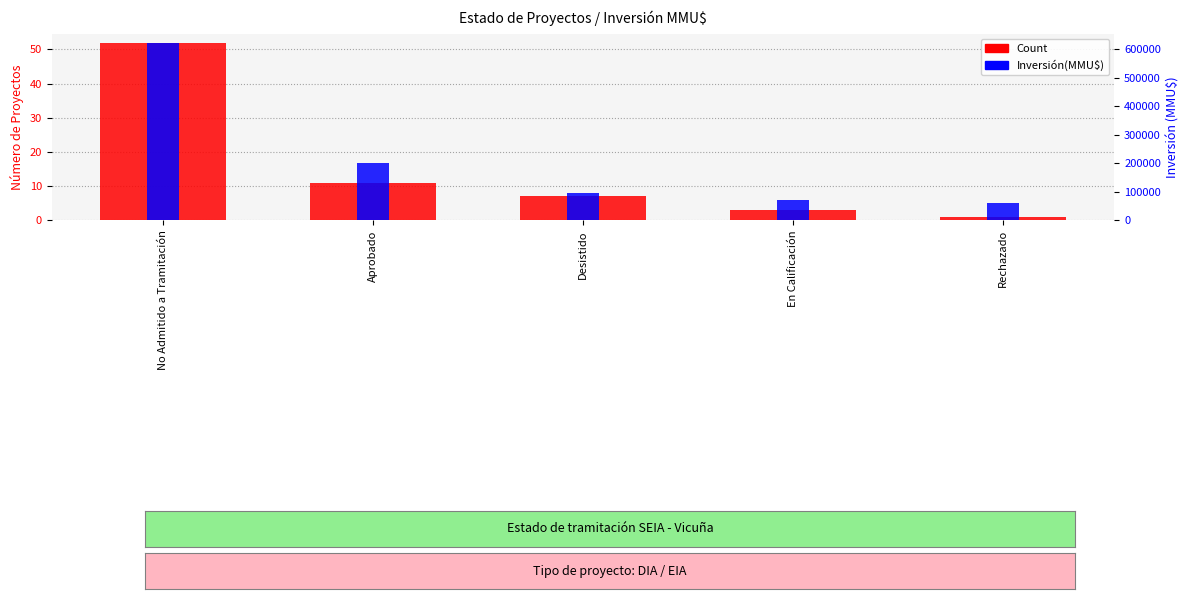

The value of Inversión(MMU$) at Aprobado is 200000. True or false?

True